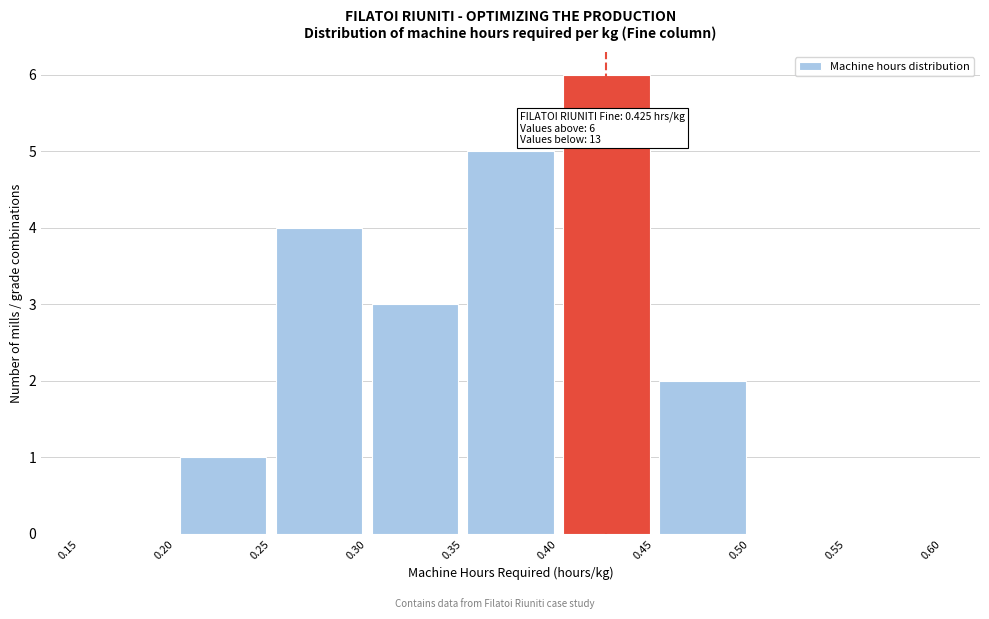

Which range on the x-axis has the tallest bar?

0.40 to 0.45